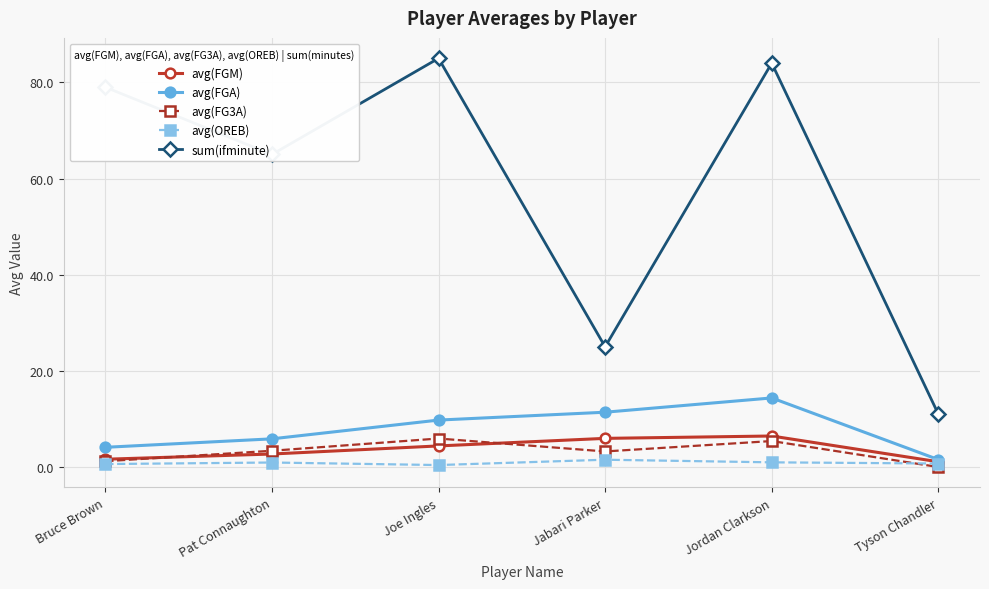

The sum(ifminute) series shows 79.0 at Bruce Brown. True or false?

True